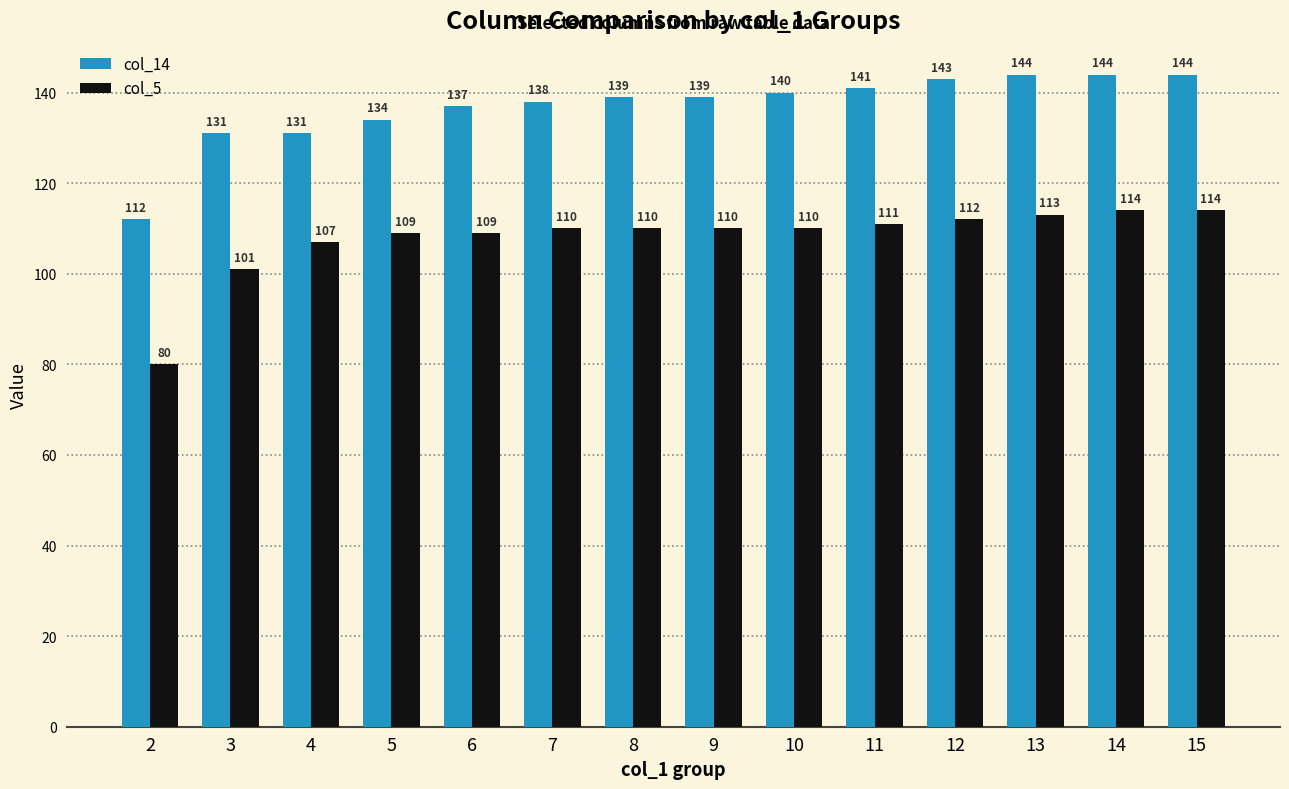

What is the total value across all series at 10?

250